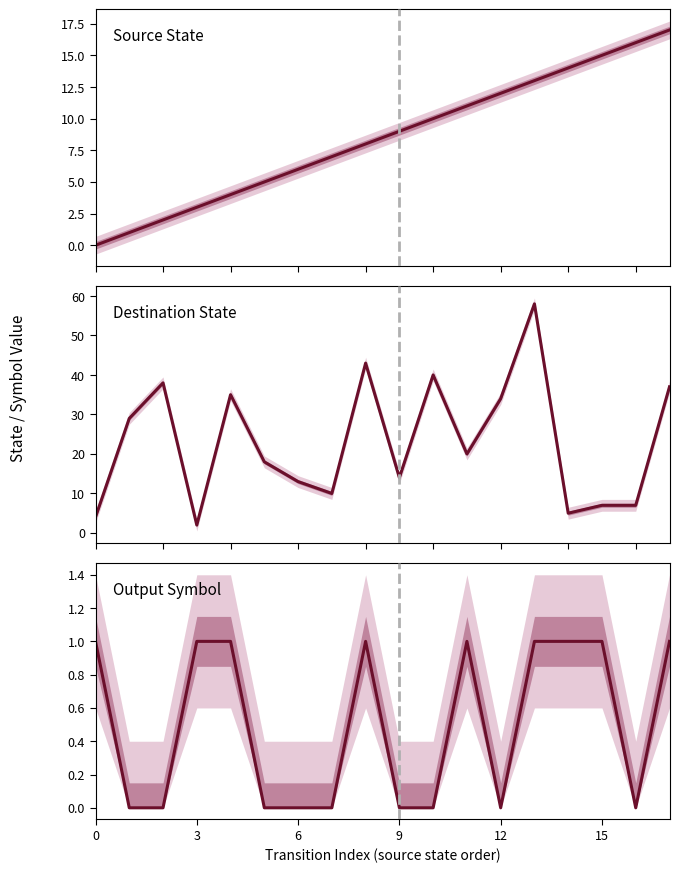

Reading right to left, transcribe all the data shown in this chart.

Source State: 17	16	15	14	13	12	11	10	9	8	7	6	5	4	3	2	1	0
Destination State: 37	7	7	5	58	34	20	40	14	43	10	13	18	35	2	38	29	4
Output Symbol: 1	0	1	1	1	0	1	0	0	1	0	0	0	1	1	0	0	1